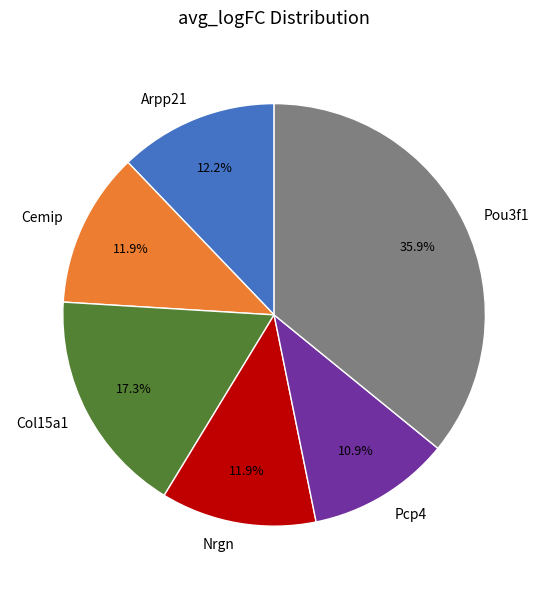

Does Col15a1 account for over 50% of the chart?

No